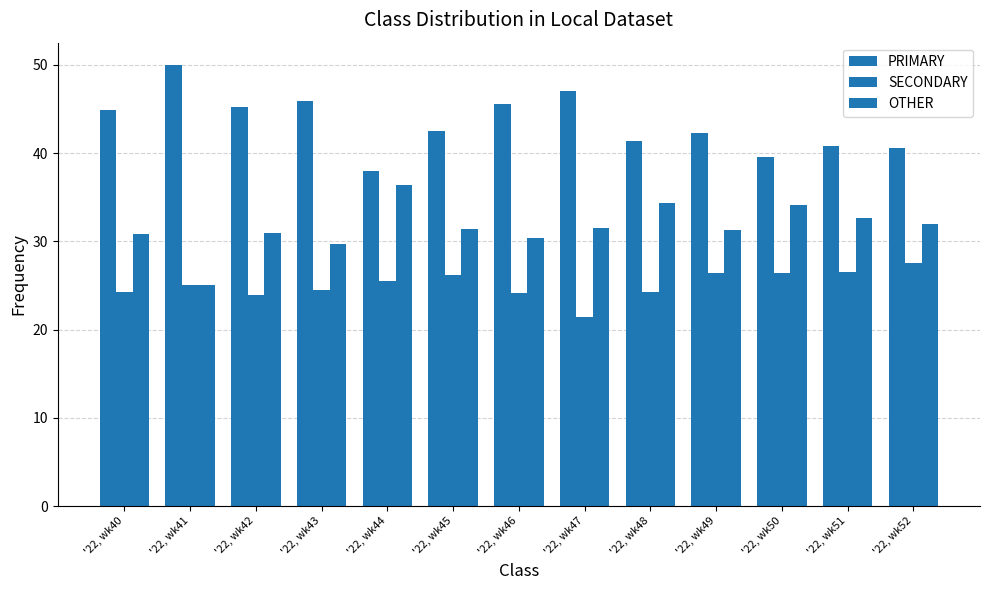

List the labels in order of OTHER value, smallest first.

'22, wk41, '22, wk43, '22, wk46, '22, wk40, '22, wk42, '22, wk49, '22, wk45, '22, wk47, '22, wk52, '22, wk51, '22, wk50, '22, wk48, '22, wk44